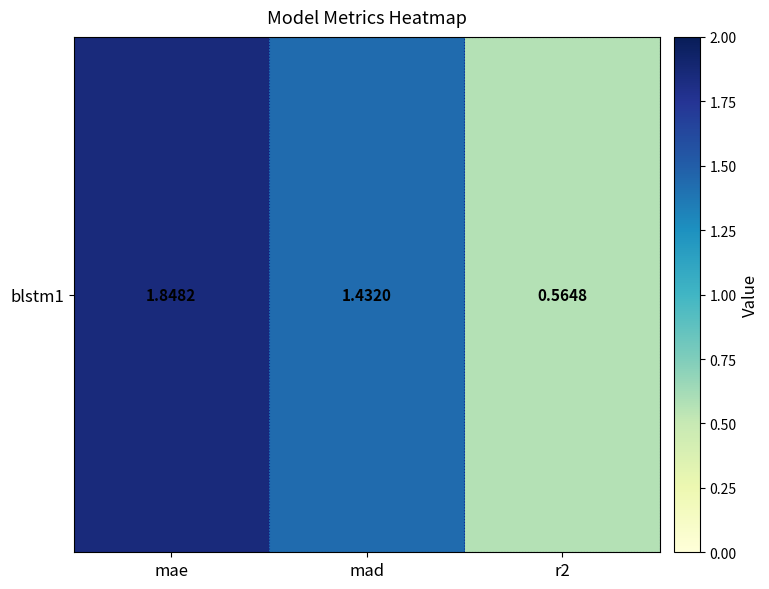

True or false: the data shows 0.6 at r2.

True